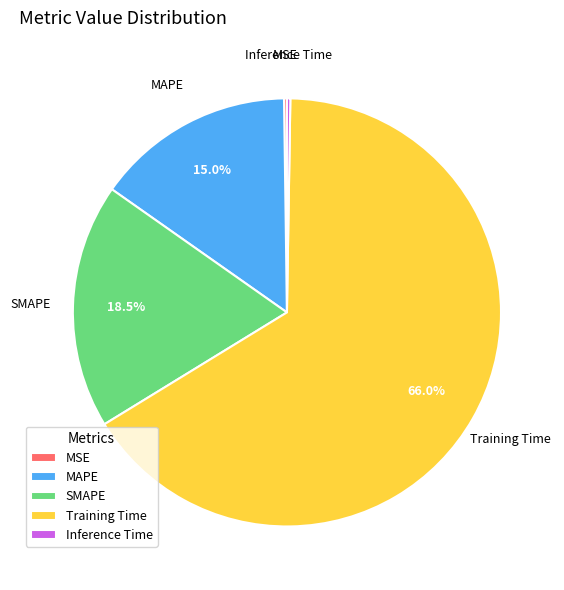

What portion of the pie excludes Training Time?

34.0%